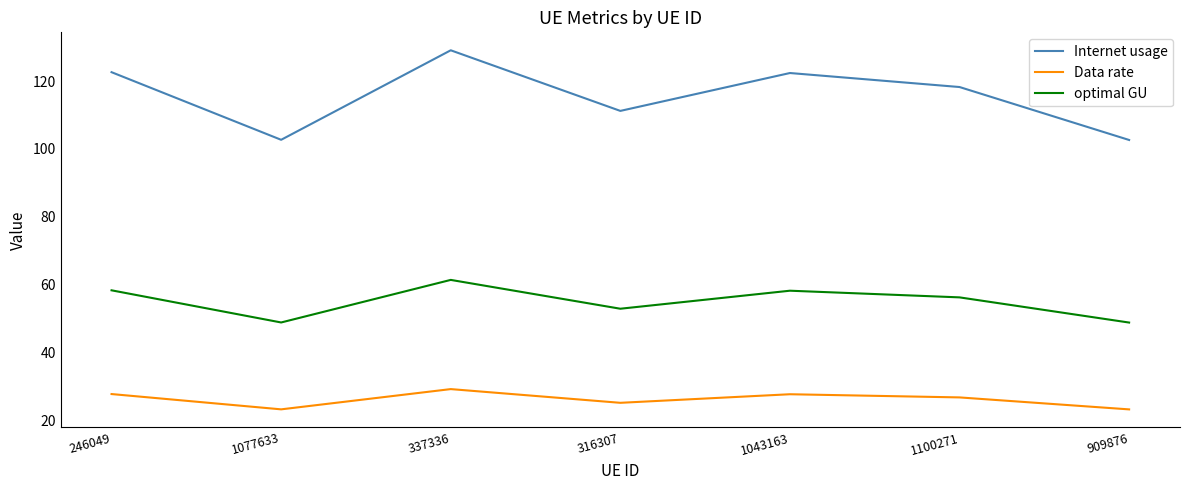

At how many categories does at least one series exceed 55?

7